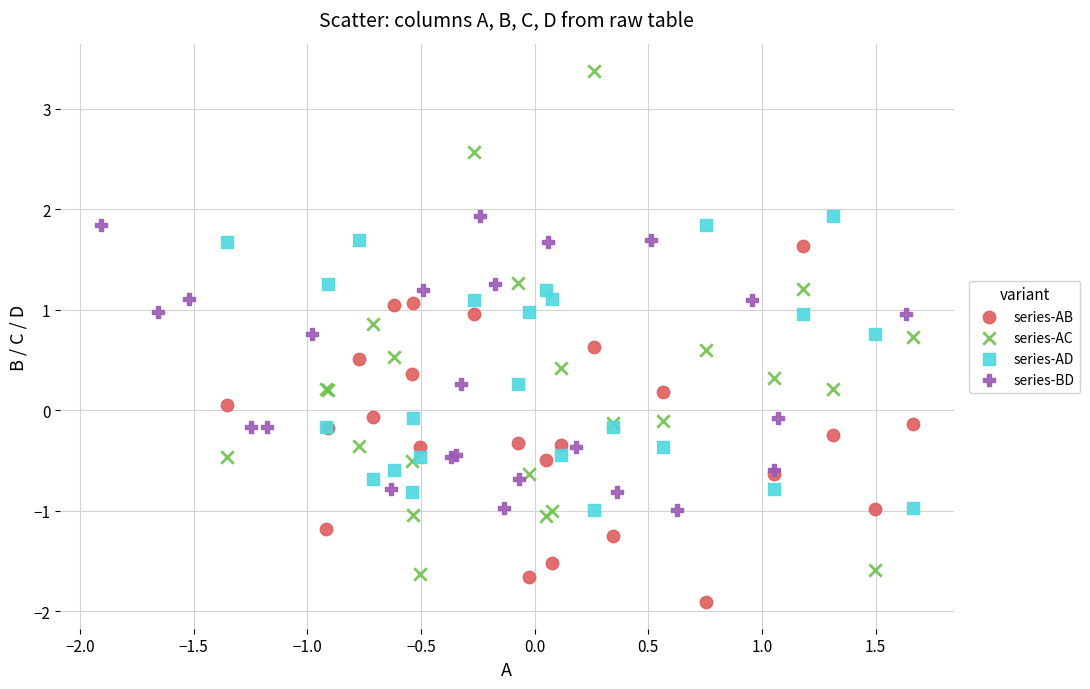

Which series reaches the maximum Y coordinate?

series-AC